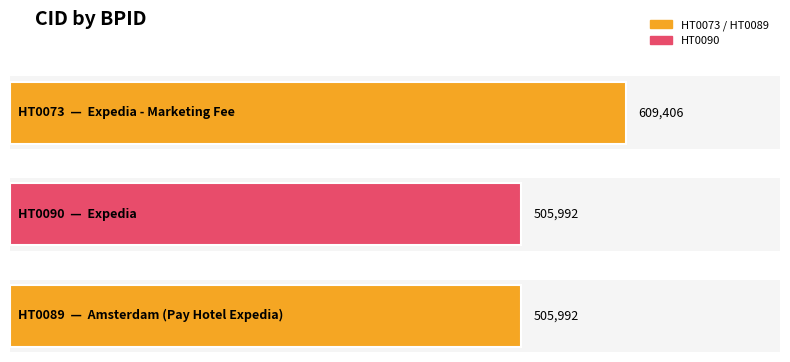

What is the value of the 2nd bar from the left?

505992